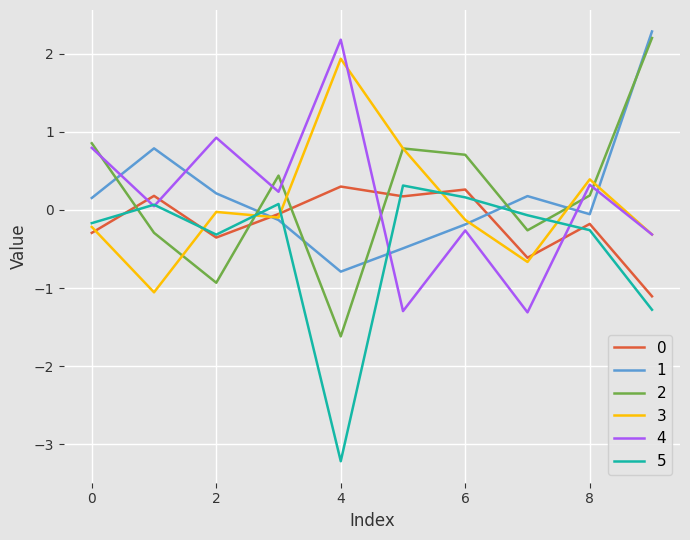

What is the difference between the second highest and minimum values in the 0 series?

1.4